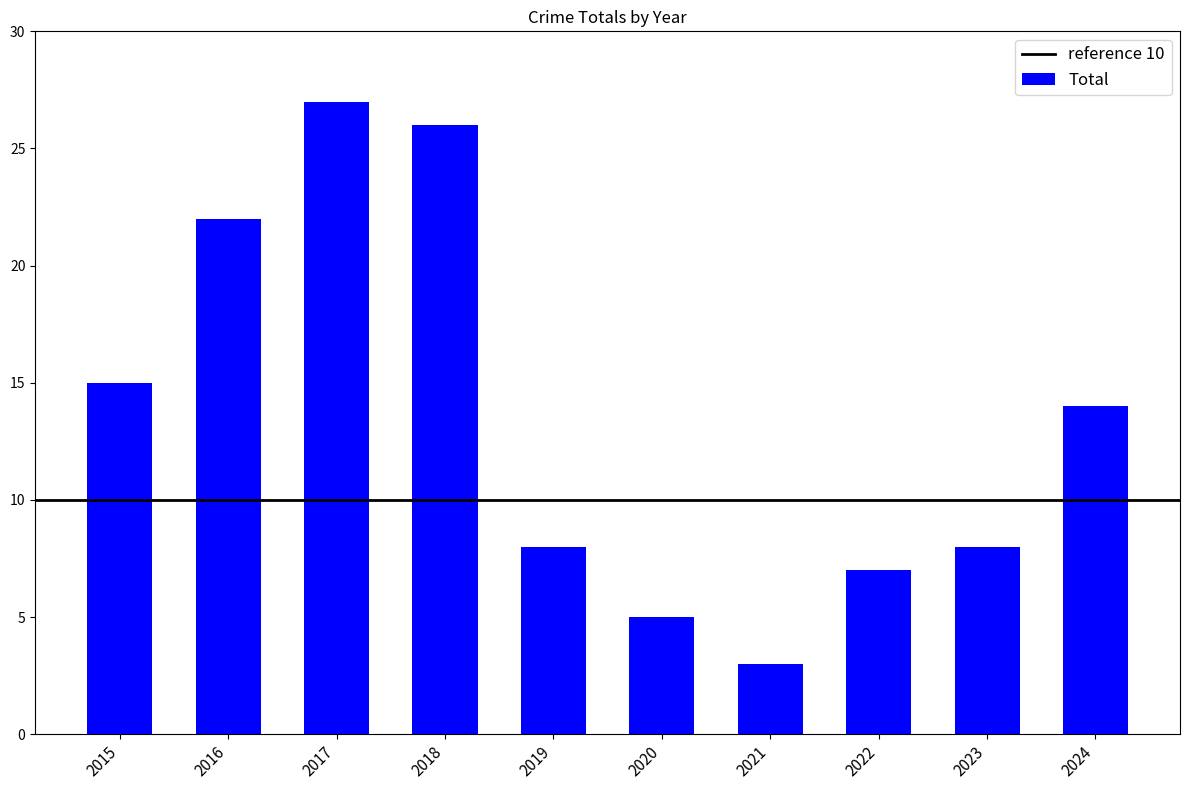

How many bars are there in total?

10